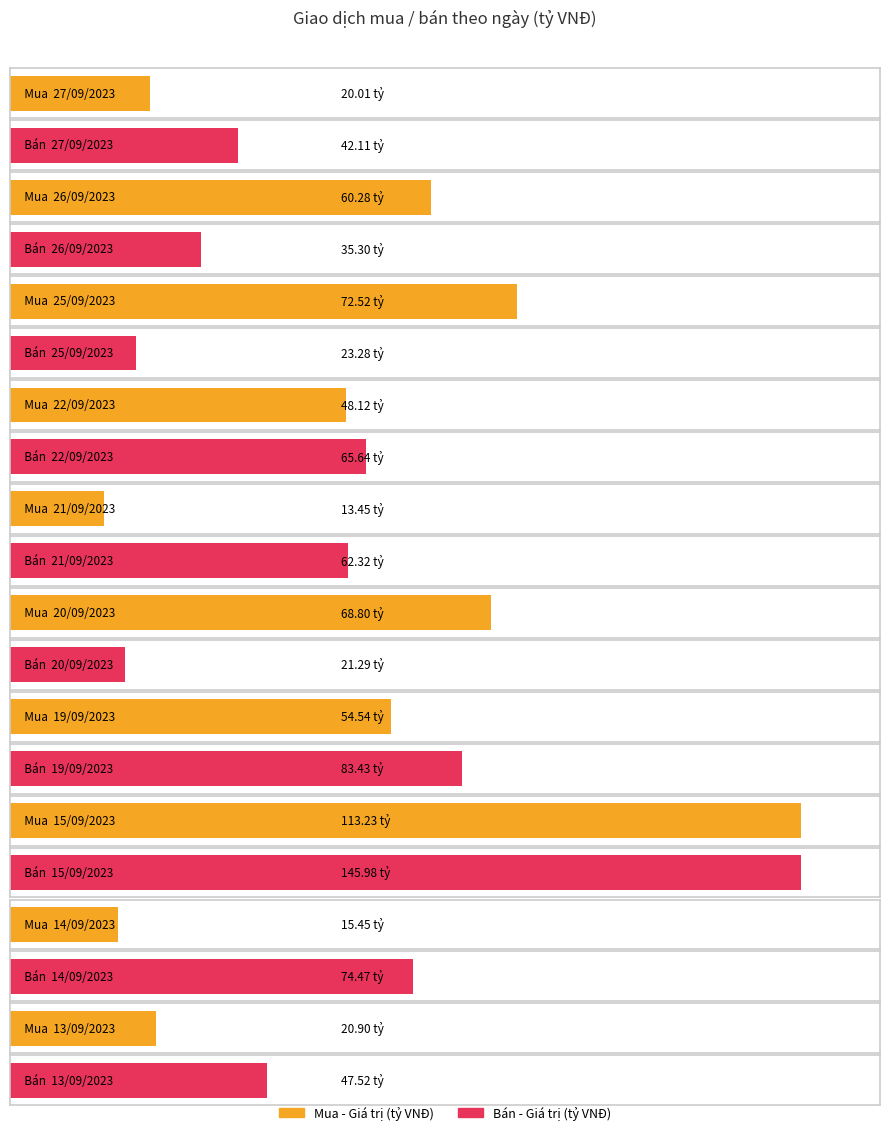

Which label corresponds to the largest value in the chart?

15/09/2023